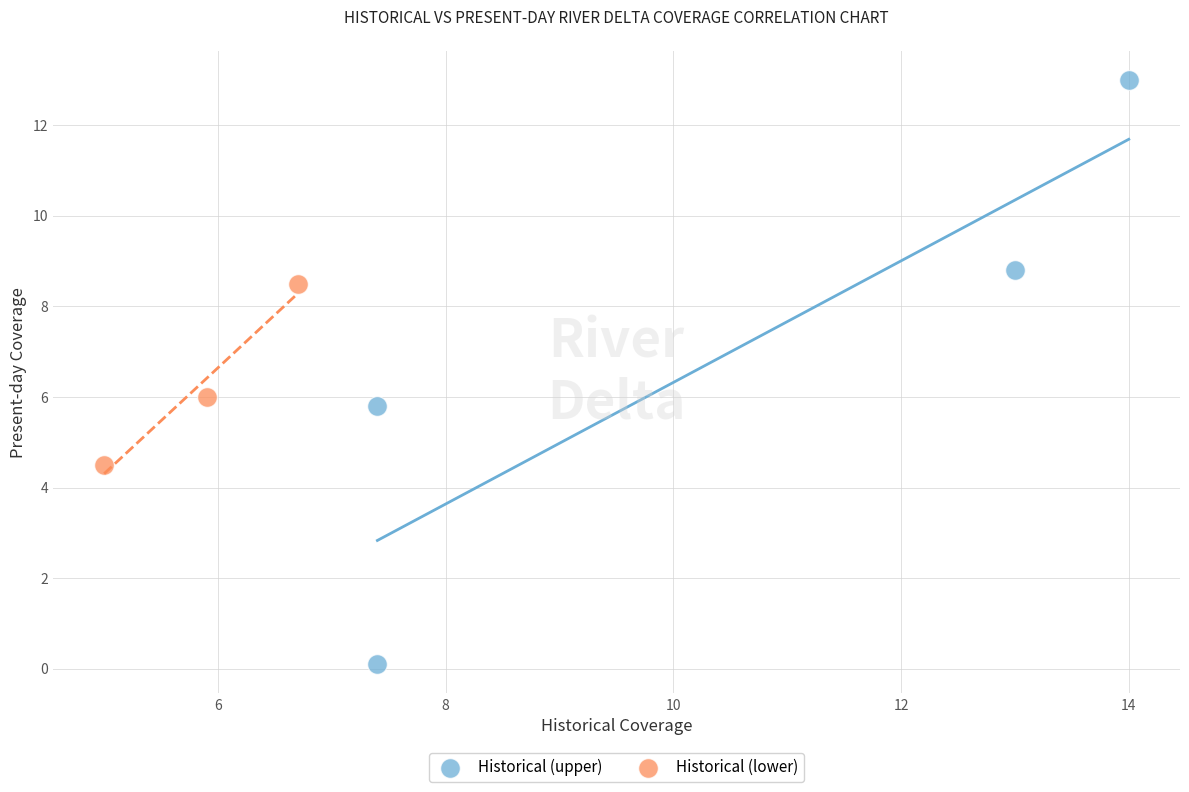

Which series has the widest spread of Y values?

Historical (upper)